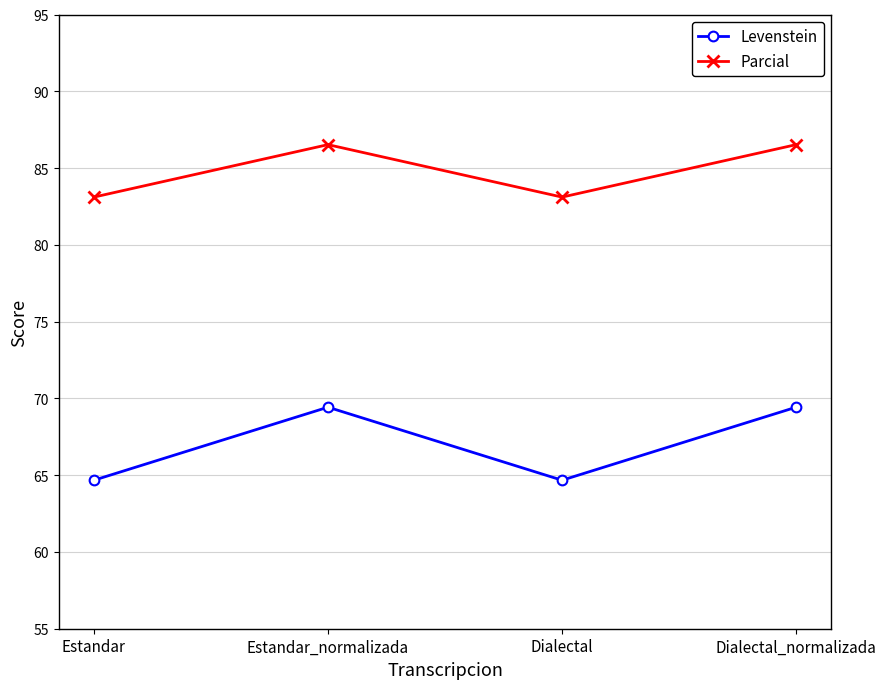

Count the number of data series in this chart.

2